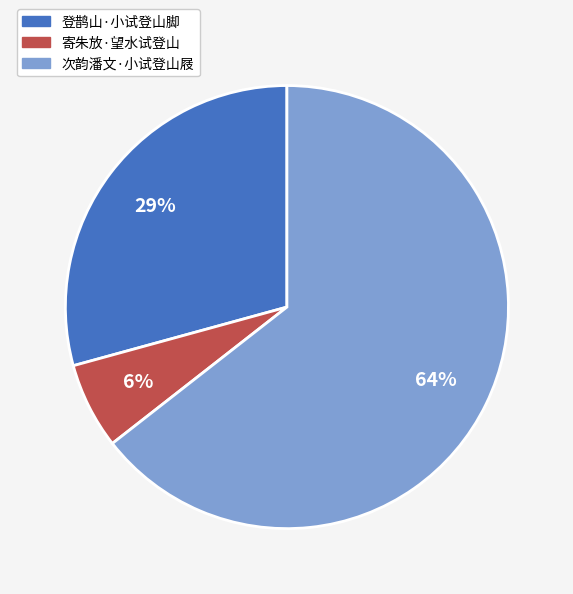

What is the largest slice in the pie chart?

次韵潘文·小试登山屐